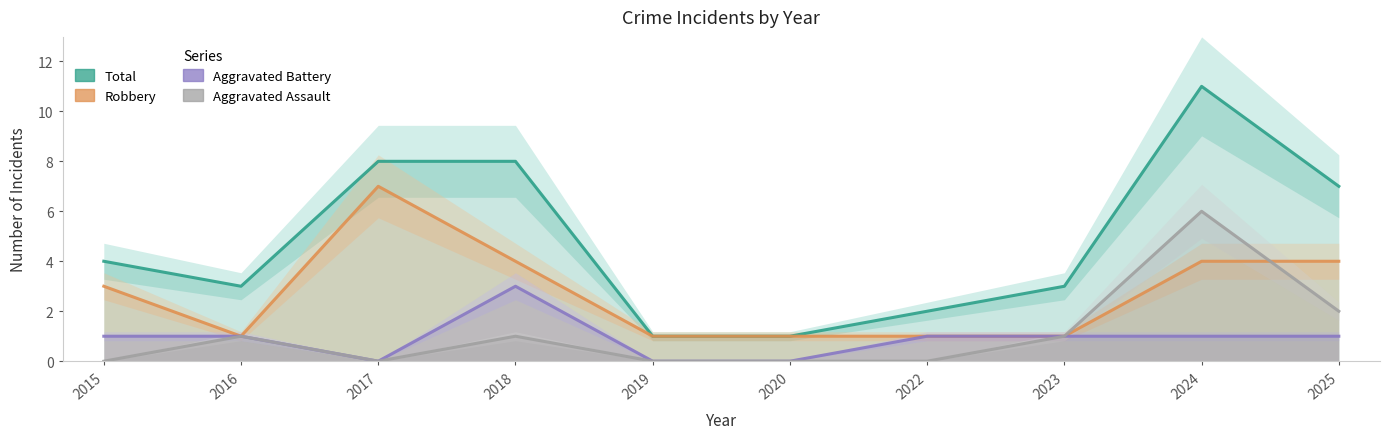

The value of Total at 2022 is 1. True or false?

False